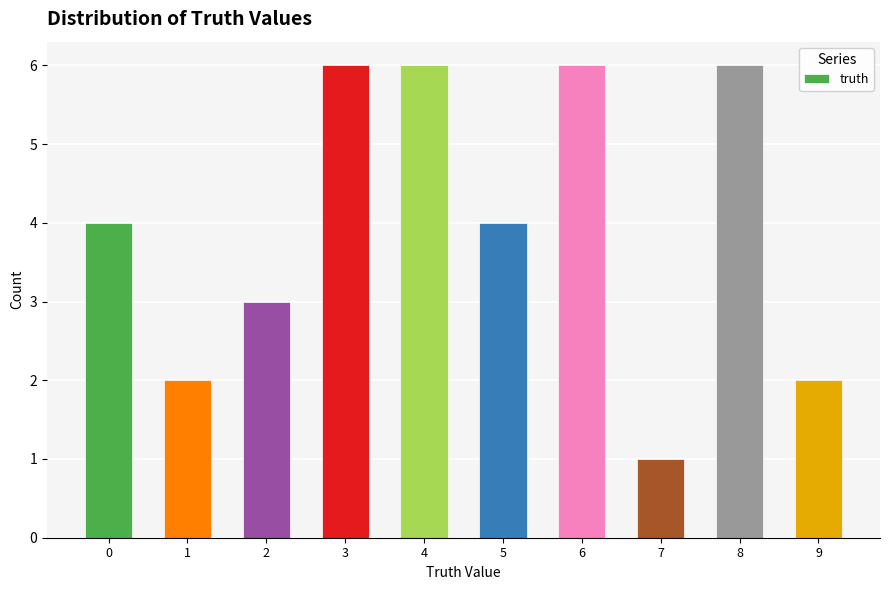

What is the greatest value displayed?

6